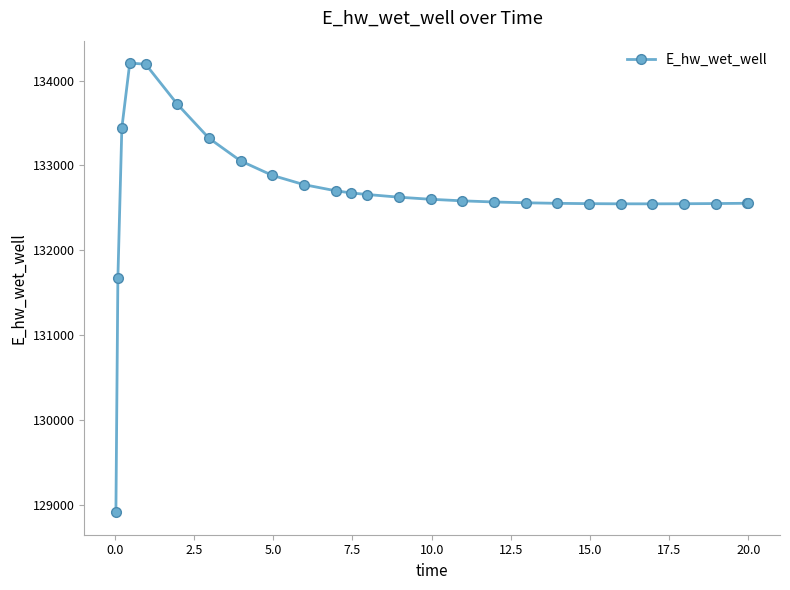

What is the difference between the maximum and minimum values?

5292.4